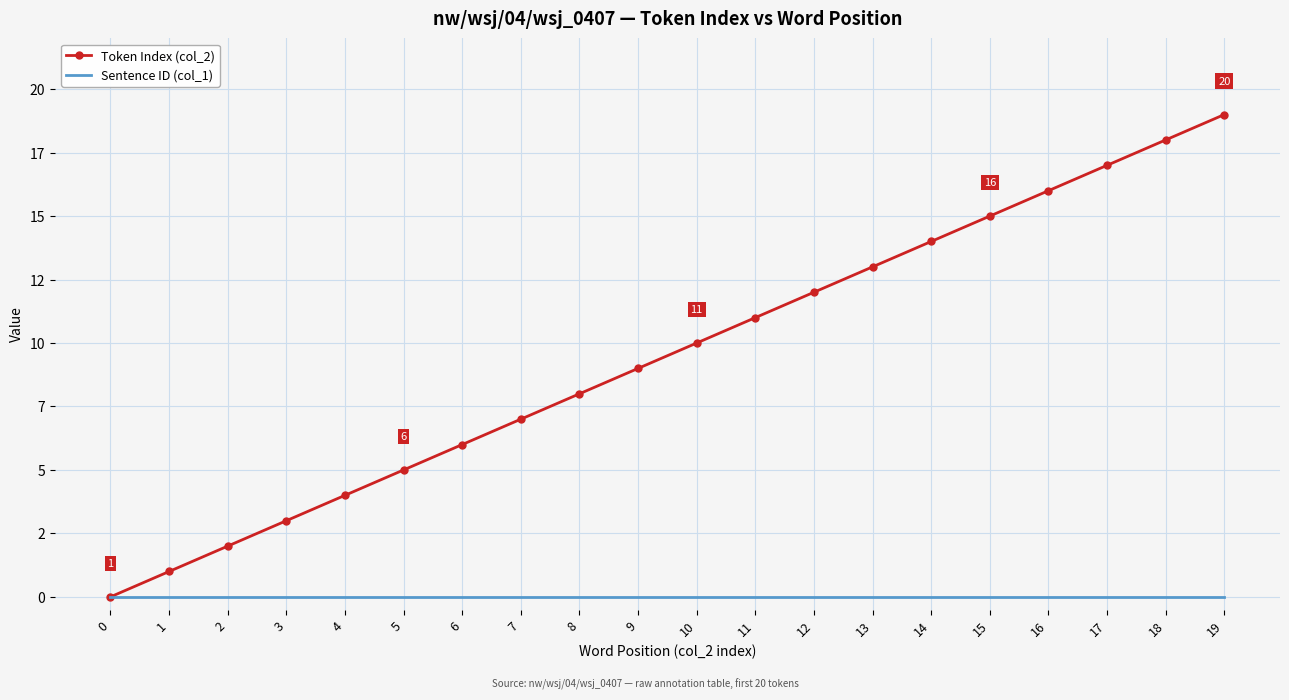

What are all the series names shown in the legend?

Token Index (col_2), Sentence ID (col_1)